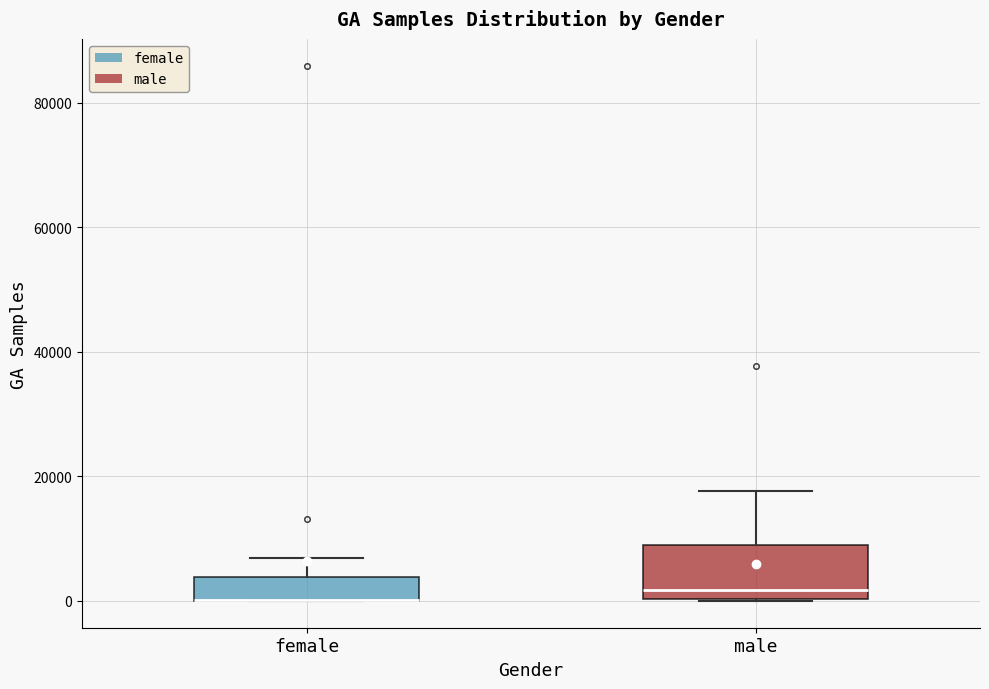

Where does the upper whisker of the box for female end on the y-axis? The values are not printed on the chart, so give them approximately, as read against the axis.

6000